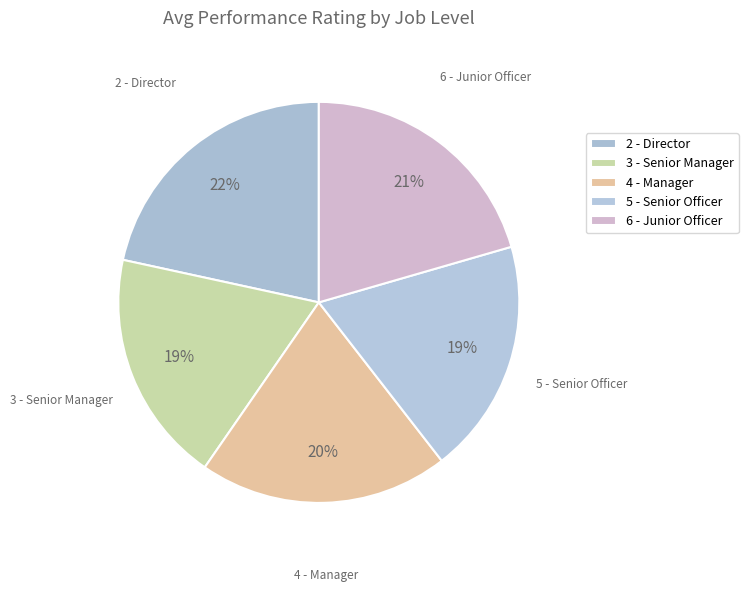

How many slices are in this pie chart?

5